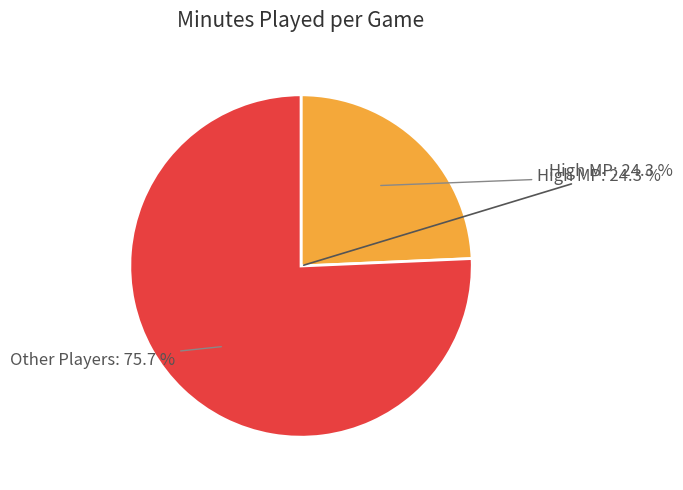

The Robert Covington slice represents 2% of the pie. True or false?

False